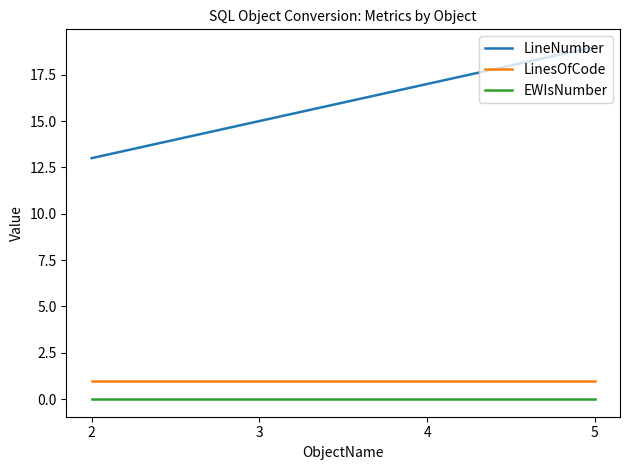

True or false: LinesOfCode has a value of 1 at 2.

True